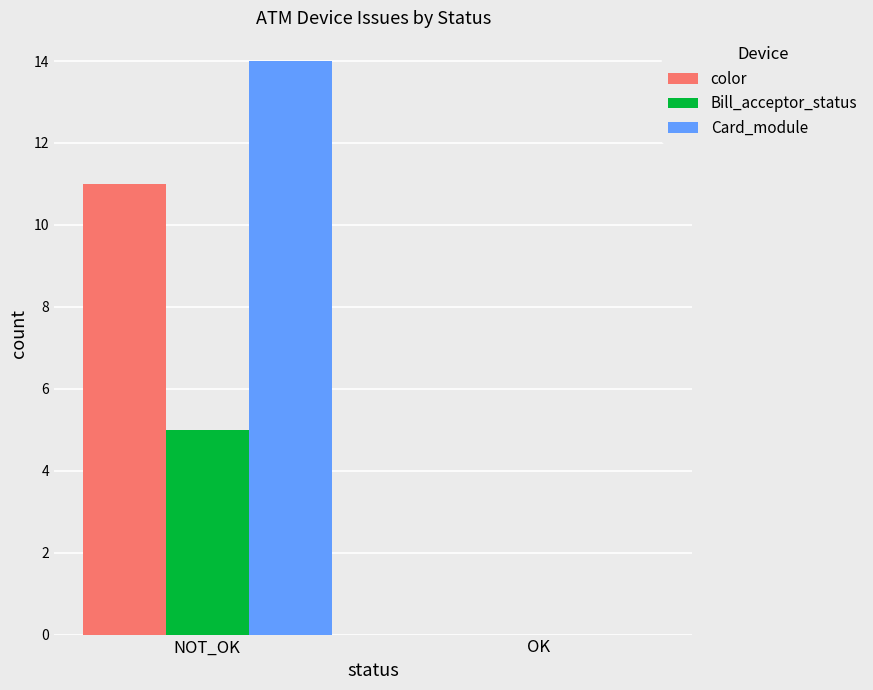

At which label does Bill_acceptor_status reach its peak?

NOT_OK